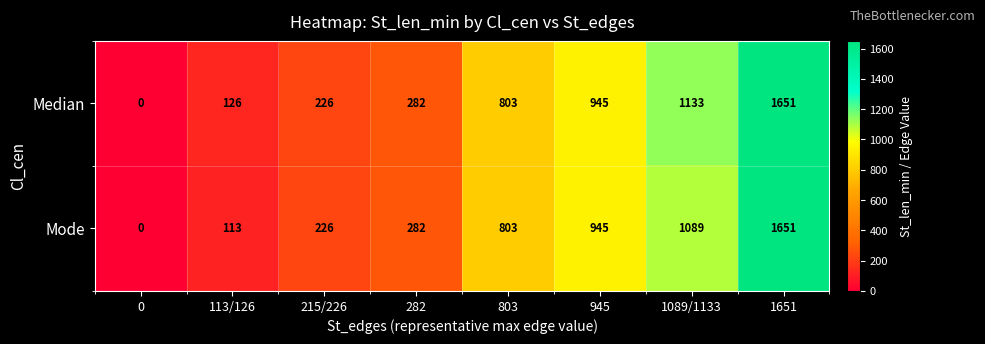

Which series has the largest total across all categories?

Median